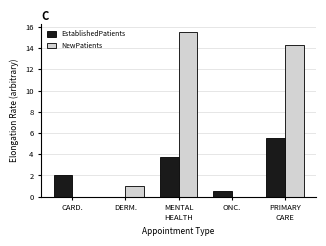

What is the greatest value displayed?

15.5